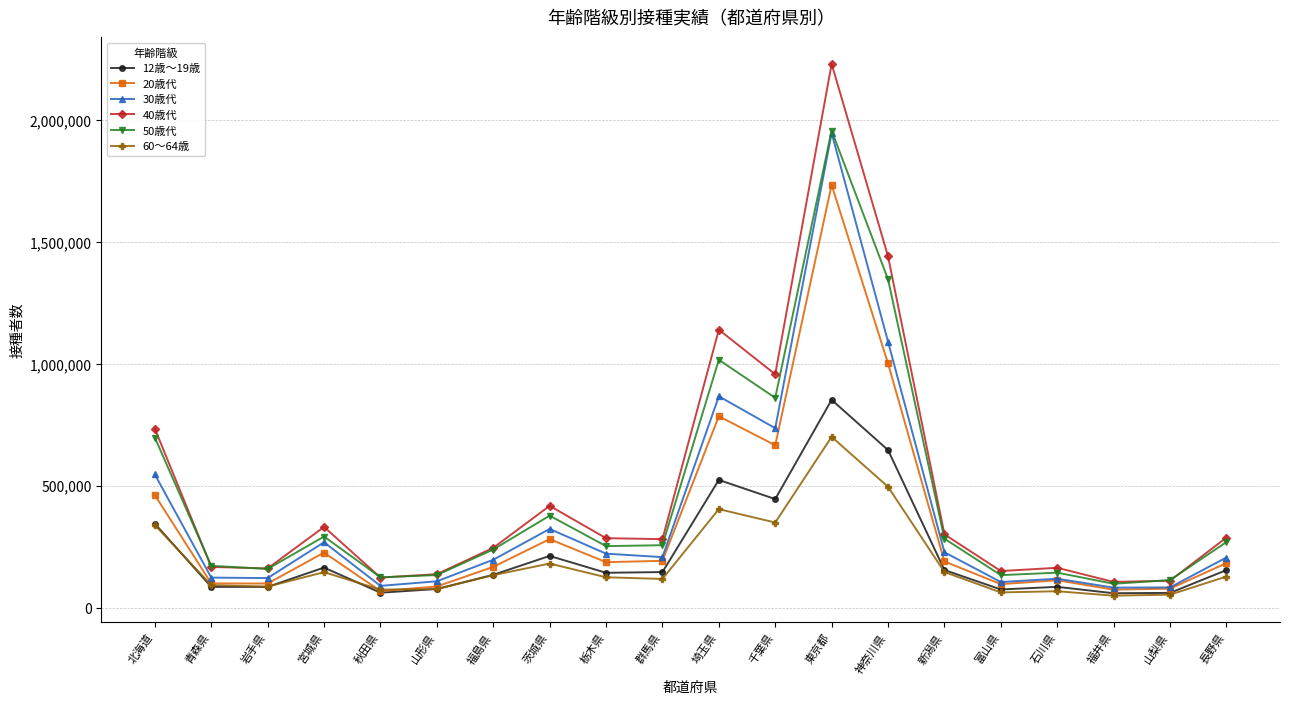

What is the lowest value of the 20歳代 series?

67505